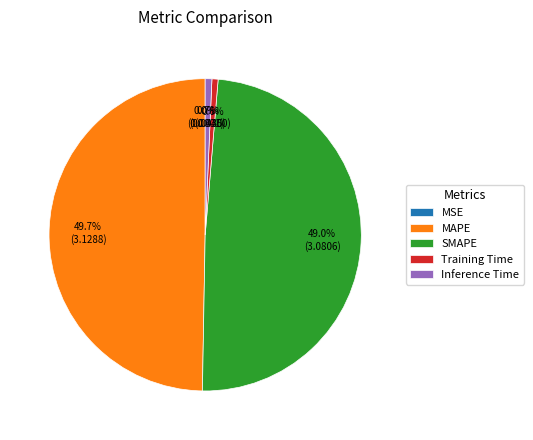

The SMAPE slice represents 42% of the pie. True or false?

False